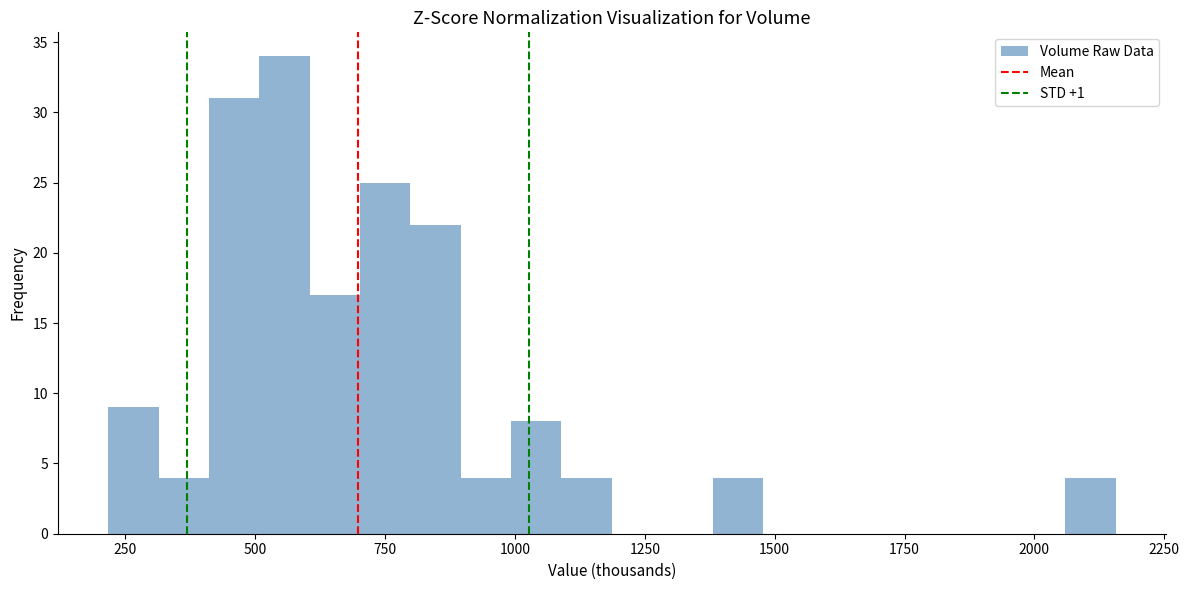

Around what value on the x-axis is the tallest bar? Give the approximate position of its centre, as read against the axis.

550